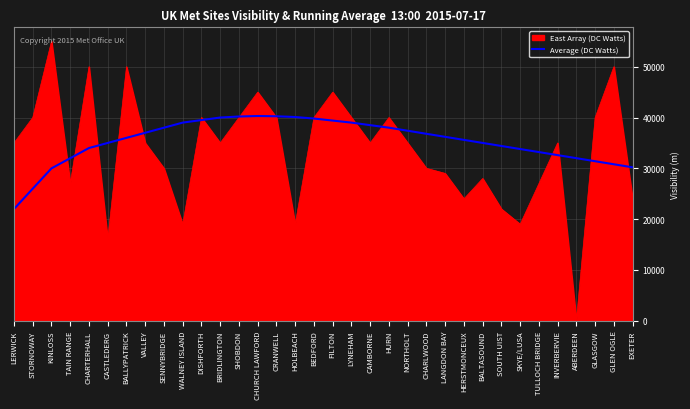

At which label does East Array (DC Watts) reach its minimum?

ABERDEEN